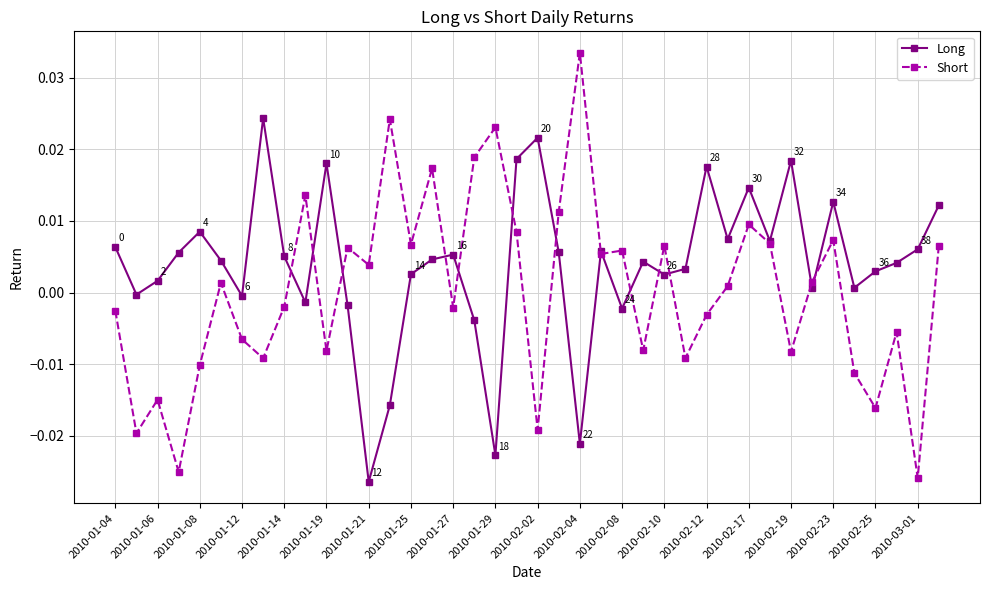

Does the chart have visible grid lines?

Yes